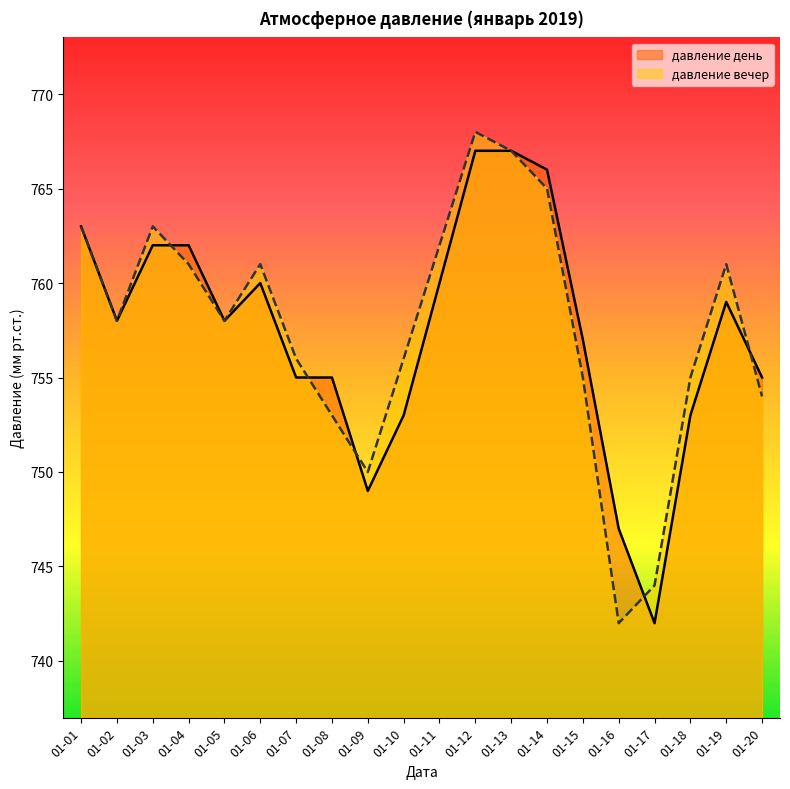

What is the total value across all series at 01-03?

1525